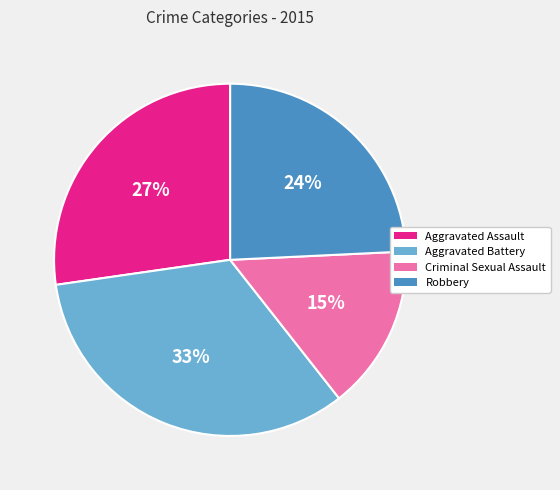

Does any single category account for the majority?

No